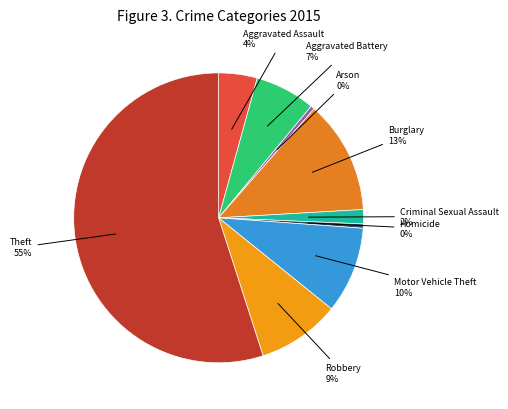

Combined, do Robbery and Burglary account for over 50%?

No